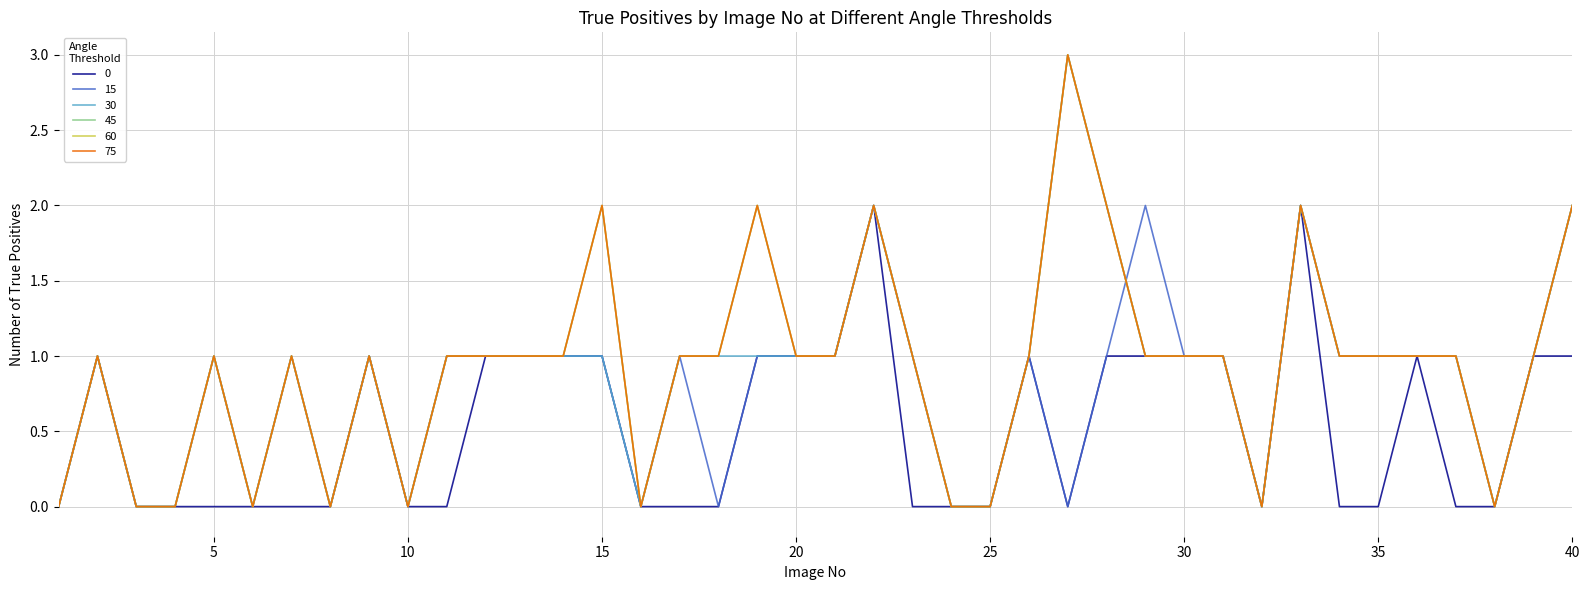

Does the chart display data point markers on the line(s)?

No